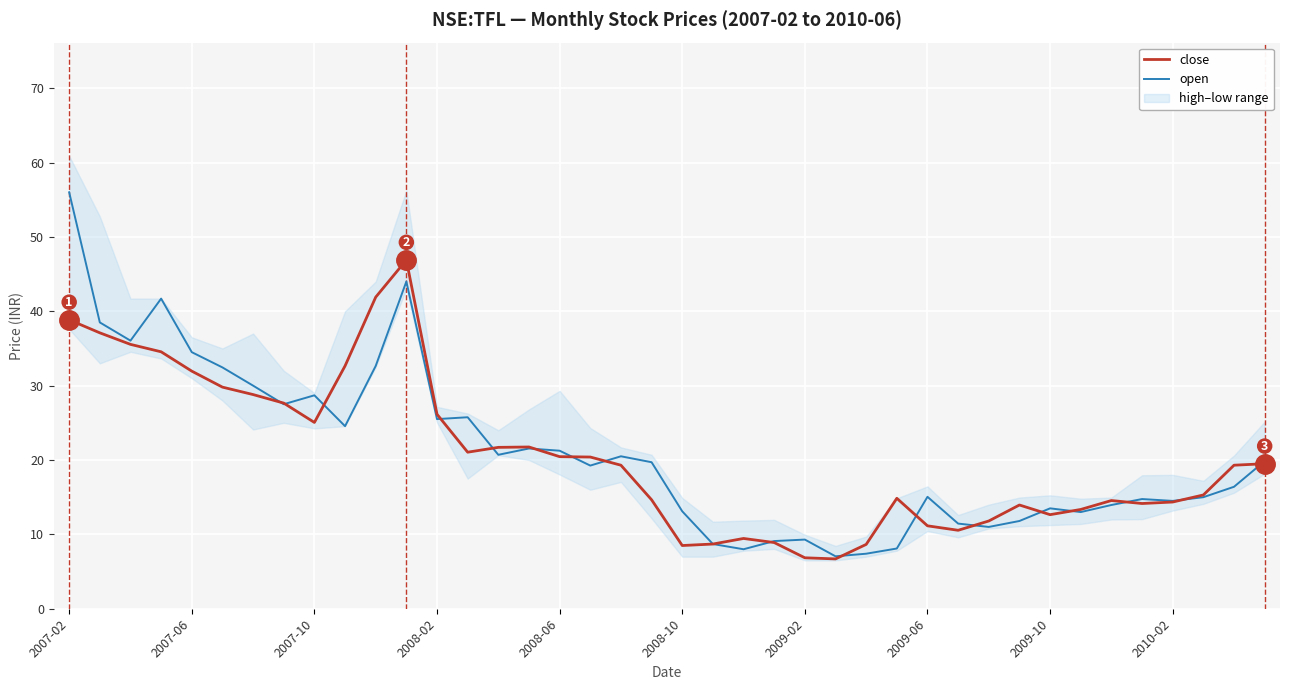

Between 29 and 26, which is larger?

29